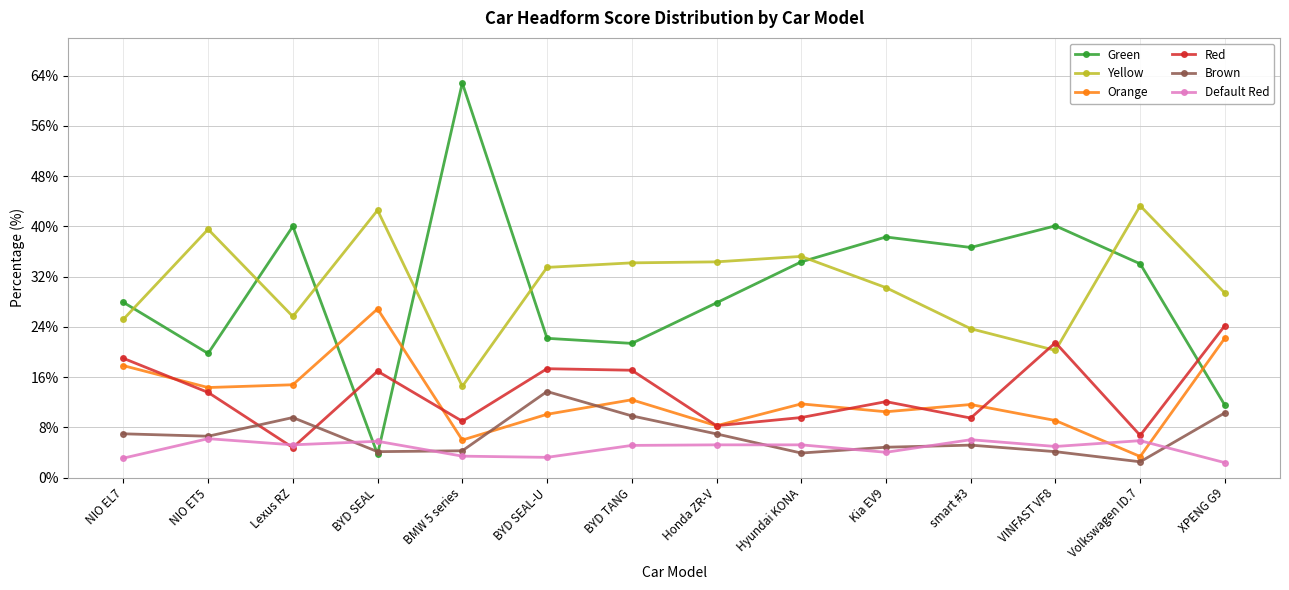

True or false: Yellow and Orange cross at least once.

False